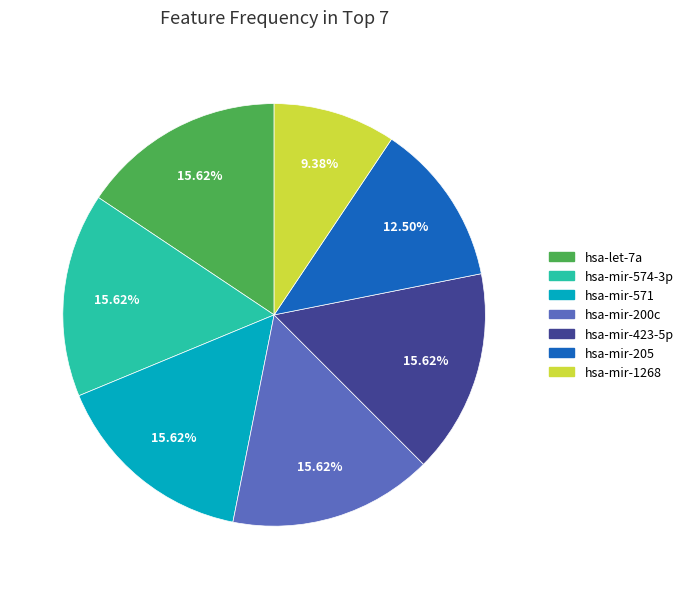

Approximately how many times larger is the value at hsa-mir-423-5p compared to hsa-let-7a?

1.0